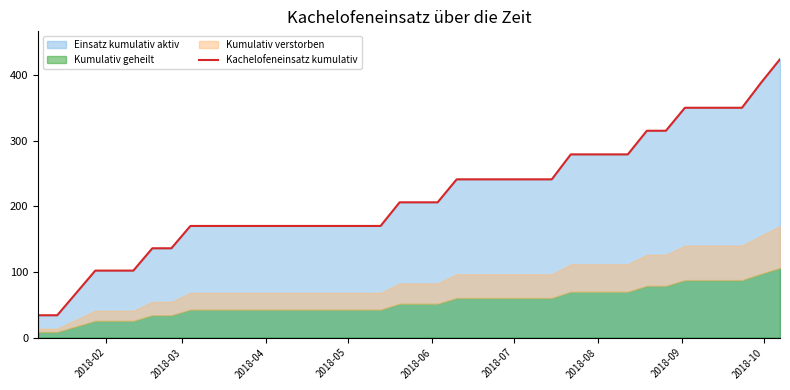

What is the highest value of the Kachelofeneinsatz kumulativ series?

424